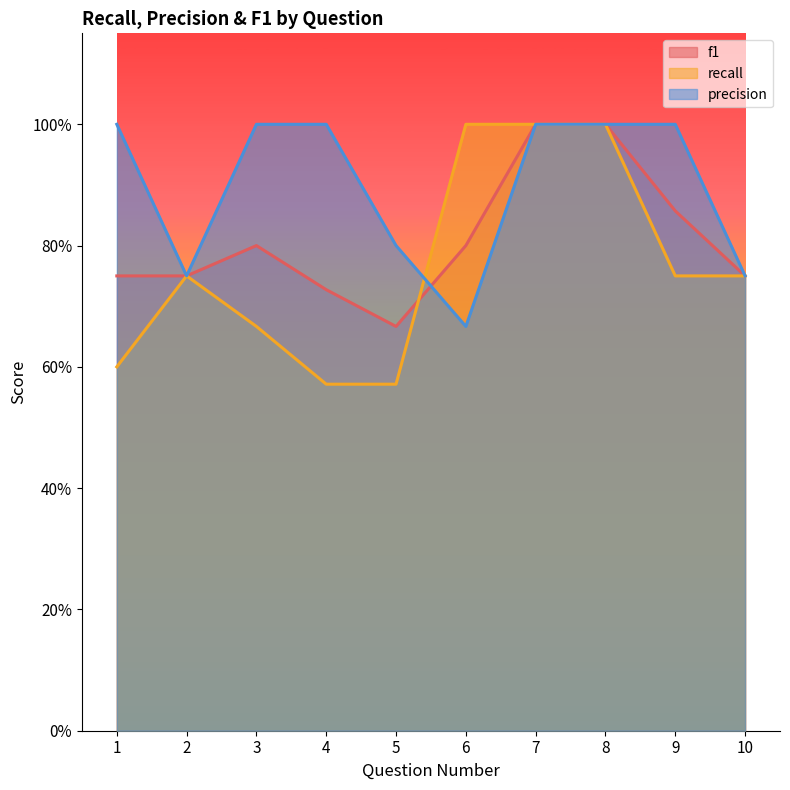

Reading left to right, what are all the values shown in this chart?

f1: 1=0.7	2=0.8	3=0.8	4=0.7	5=0.7	6=0.8	7=1.0	8=1.0	9=0.9	10=0.8
recall: 1=0.6	2=0.8	3=0.7	4=0.6	5=0.6	6=1.0	7=1.0	8=1.0	9=0.8	10=0.8
precision: 1=1.0	2=0.8	3=1.0	4=1.0	5=0.8	6=0.7	7=1.0	8=1.0	9=1.0	10=0.8